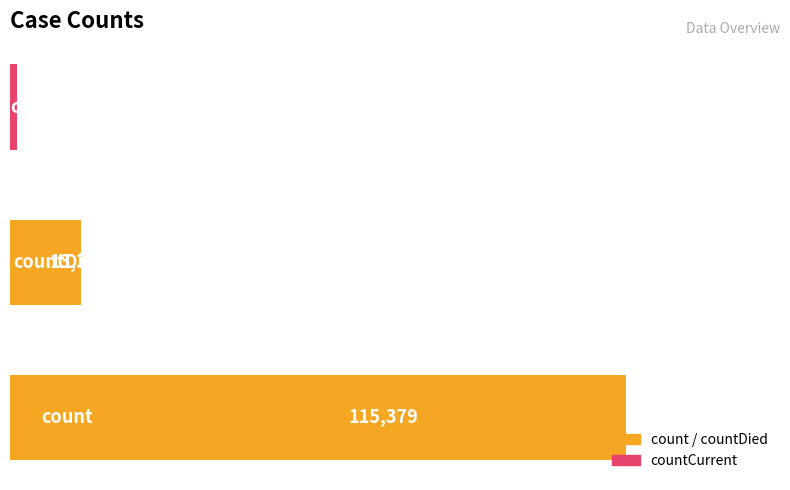

Reading top to bottom, transcribe all the data shown in this chart.

1383	13343	115379